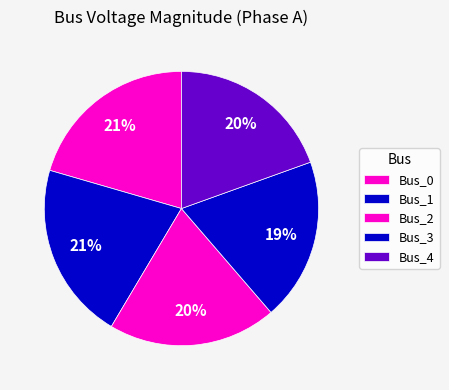

To the nearest percent, what portion does Bus_3 represent?

19%